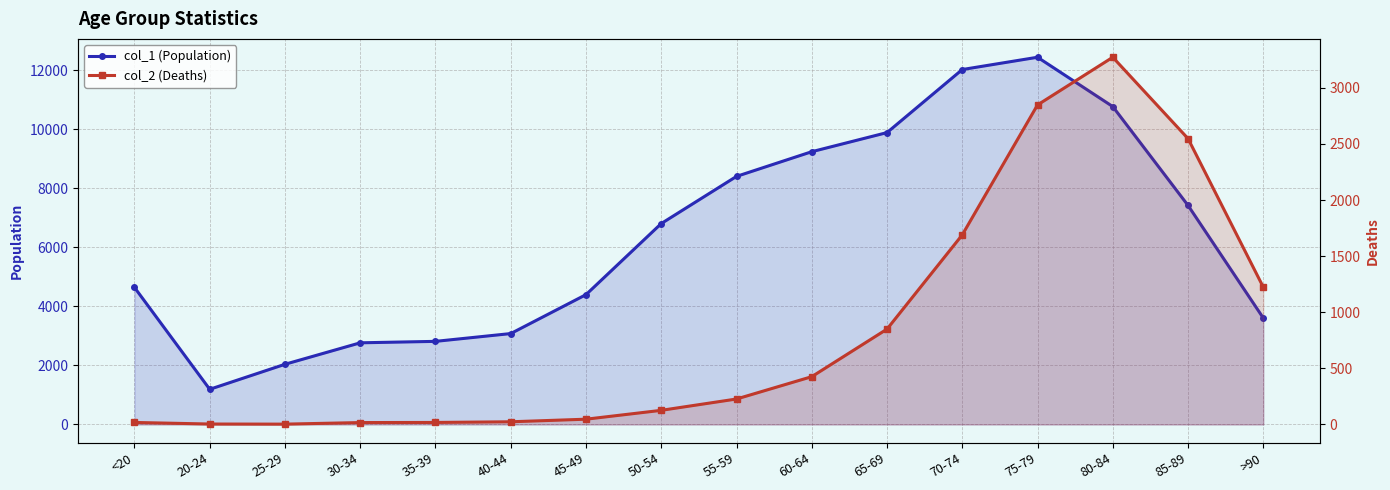

Rank the categories by col_2 (Deaths) value from highest to lowest.

80-84, 75-79, 85-89, 70-74, >90, 65-69, 60-64, 55-59, 50-54, 45-49, 40-44, <20, 35-39, 30-34, 20-24, 25-29